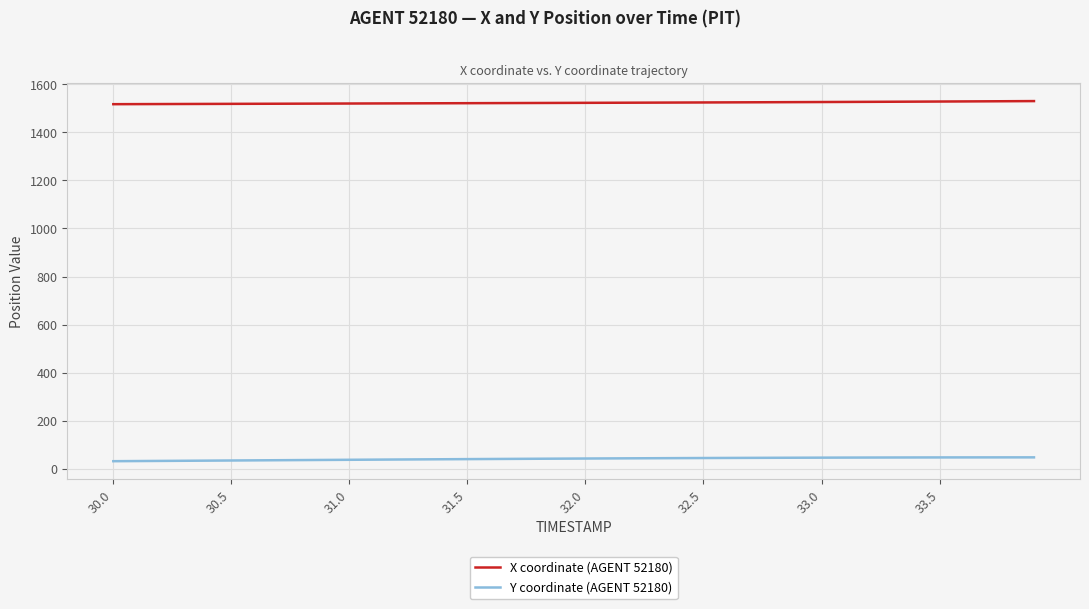

True or false: Y coordinate (AGENT 52180) and X coordinate (AGENT 52180) cross at least once.

False